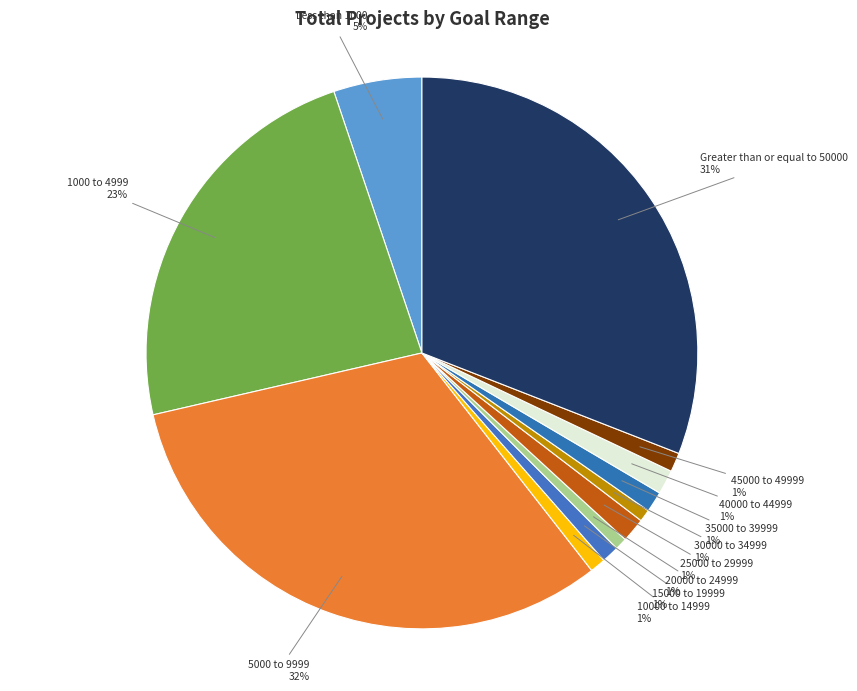

Is there any slice that represents more than half of the pie?

No